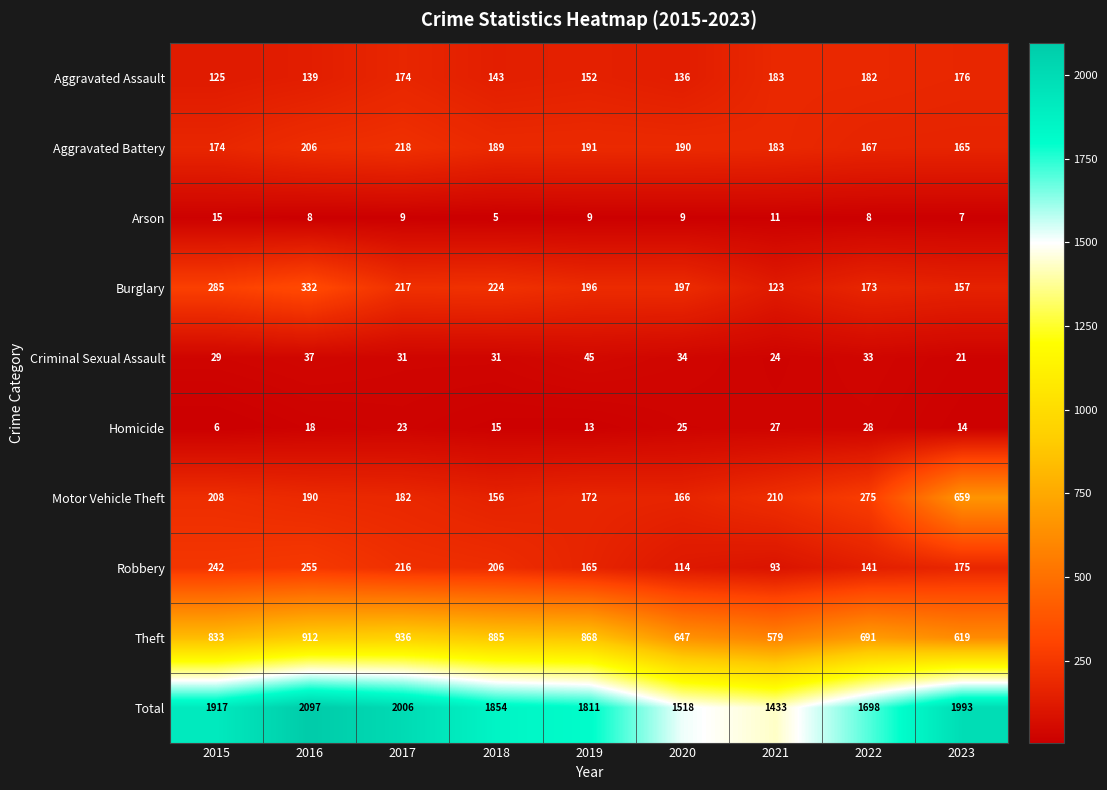

What is the sum of the Theft values at 2020 and 2021?

1226